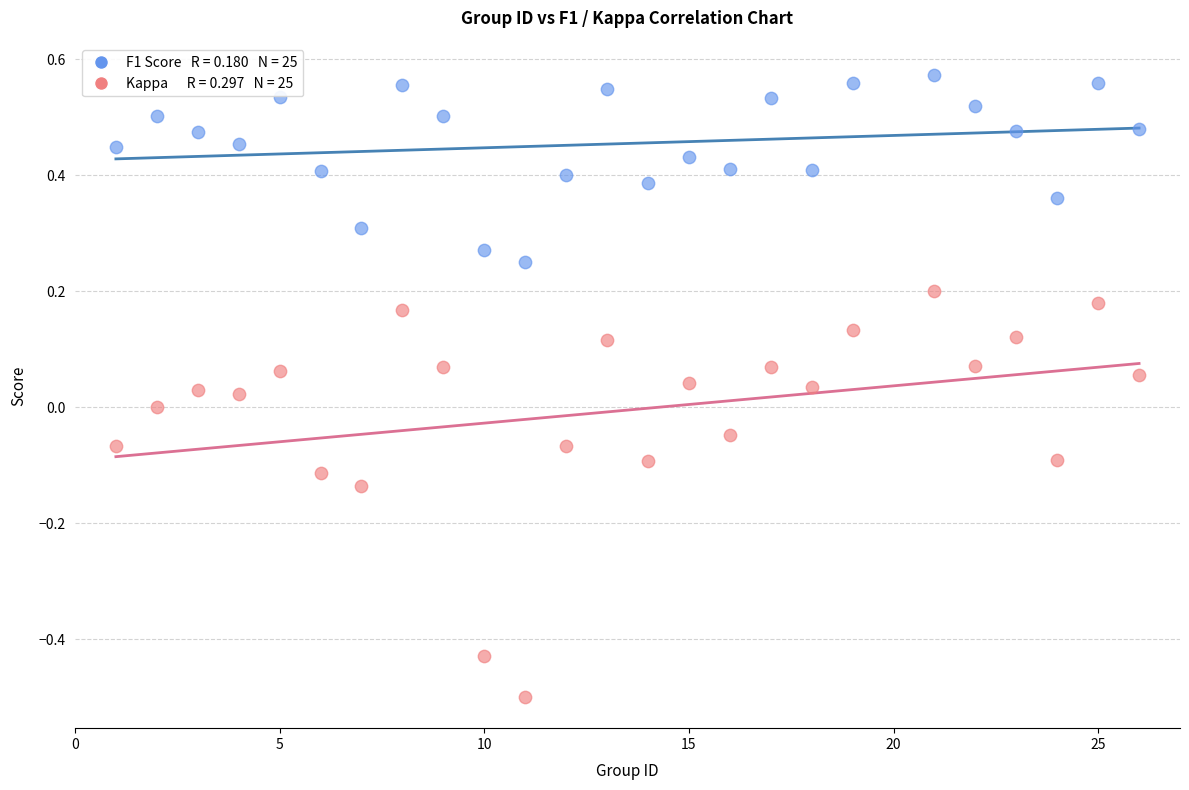

Across all data points, what is the range of X values (max minus min)?

25.0